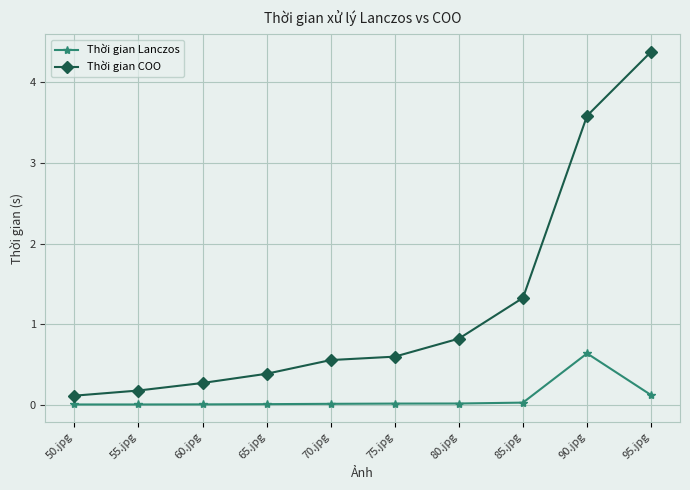

At 90.jpg, list the series in order from smallest to largest.

Thời gian Lanczos, Thời gian COO